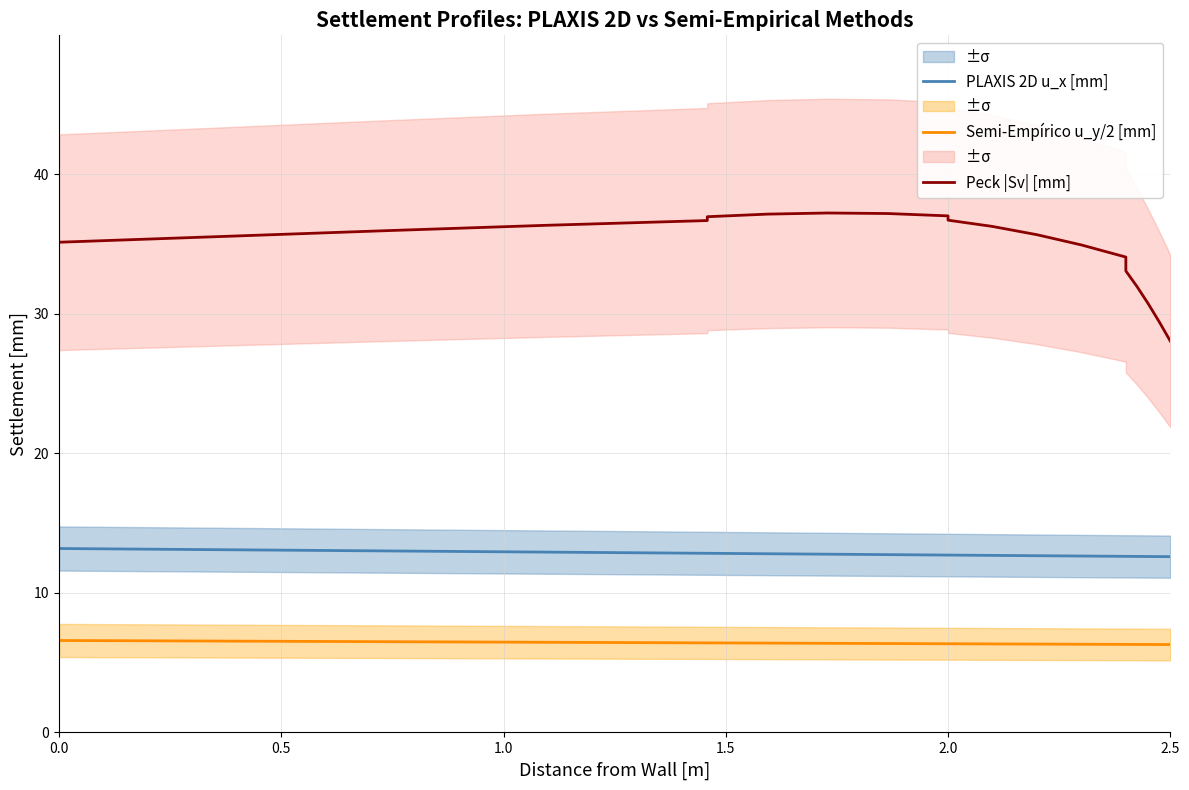

What are all the series names shown in the legend?

PLAXIS 2D u_x [mm], Semi-Empírico u_y/2 [mm], Peck |Sv| [mm]